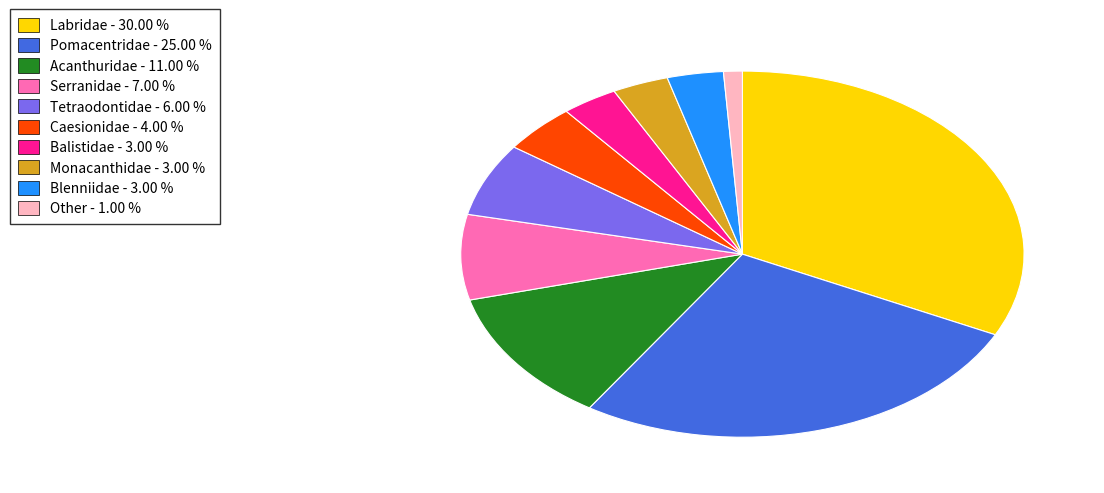

Combined, do Tetraodontidae and Caesionidae account for over 50%?

No